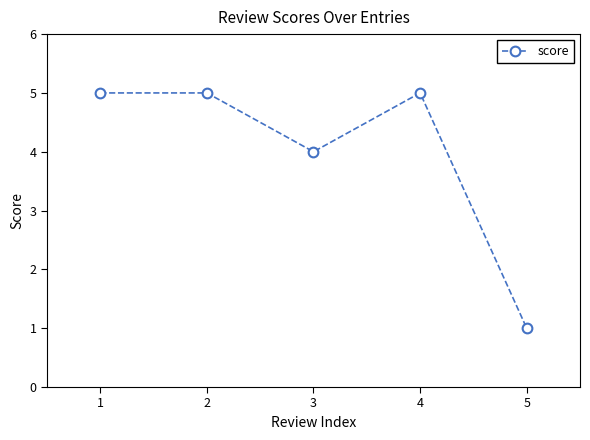

Where is the first local minimum?

3